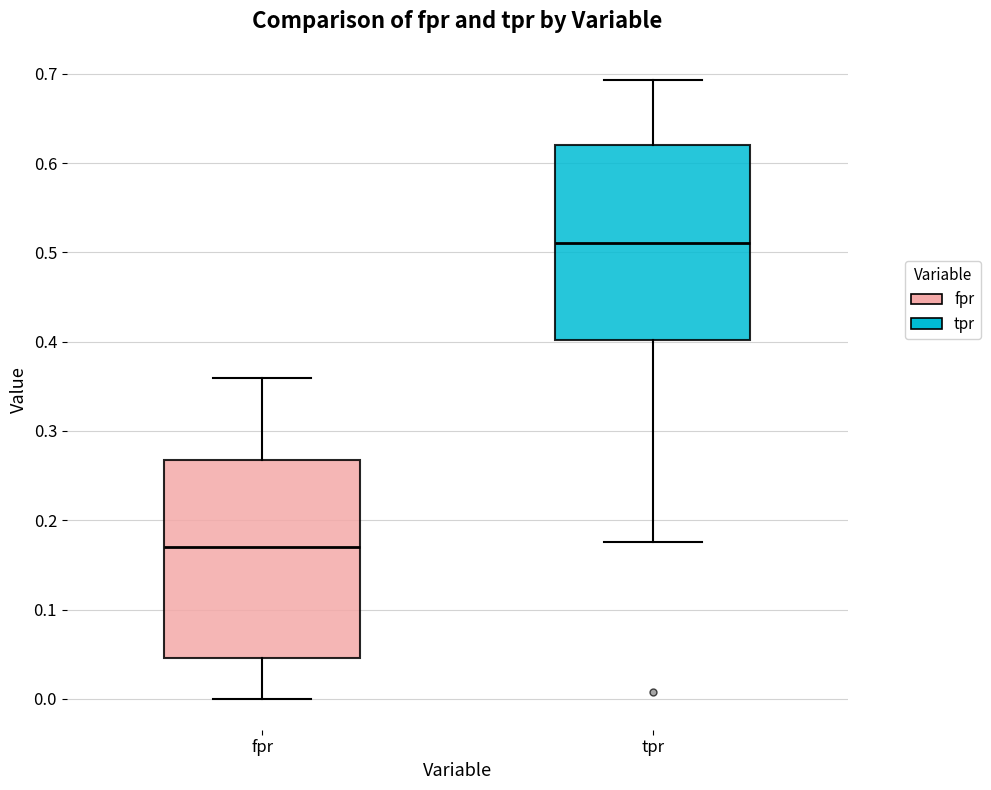

Which box's median line is the highest?

tpr